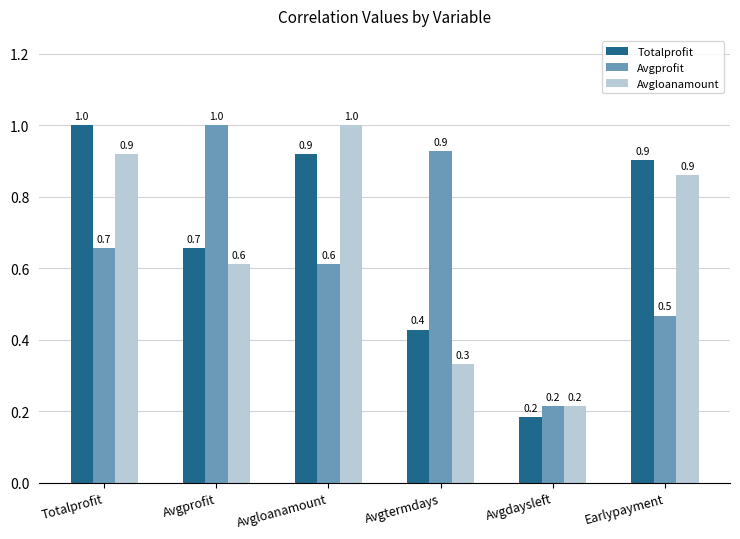

What is the spread (max minus min) of values at Earlypayment?

0.4